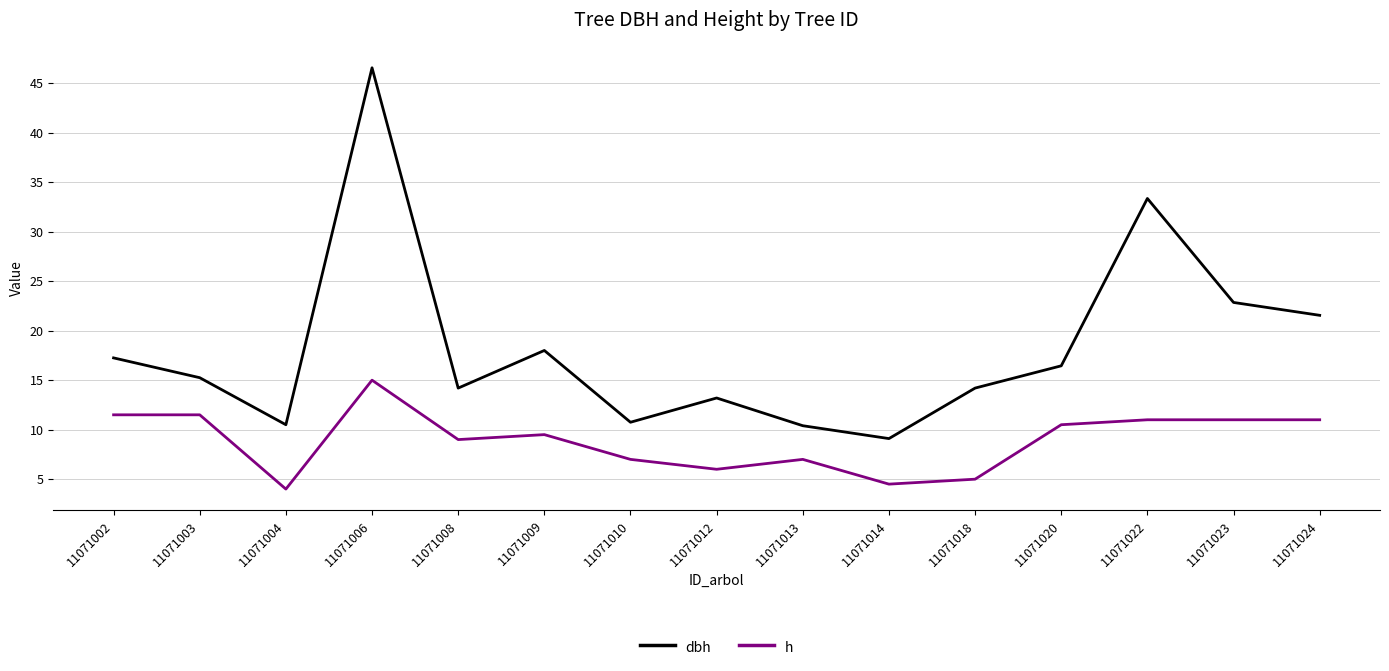

How many distinct data groups are displayed?

2